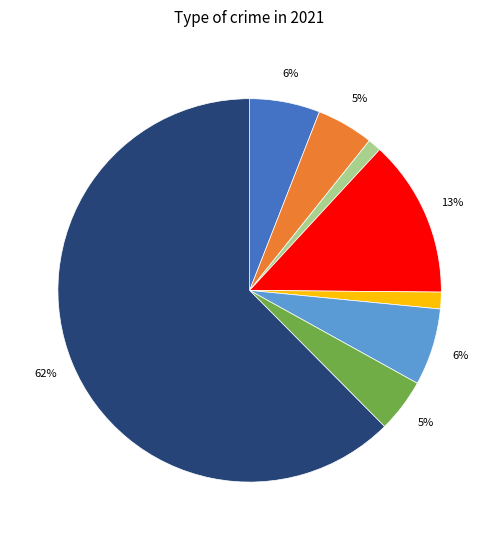

Is there a majority slice in this chart?

Yes